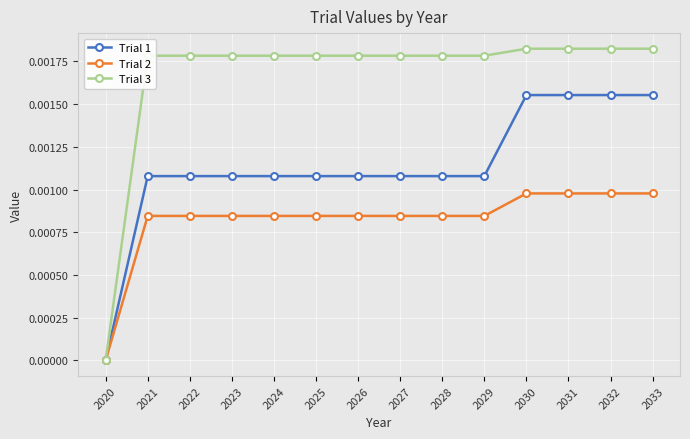

Which series has the widest spread of values?

Trial 3